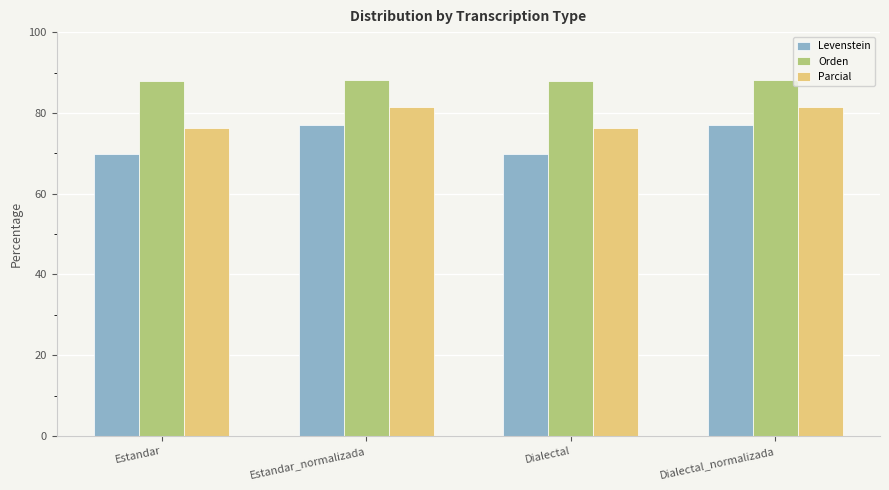

Rank the series at Estandar from highest to lowest value.

Orden, Parcial, Levenstein